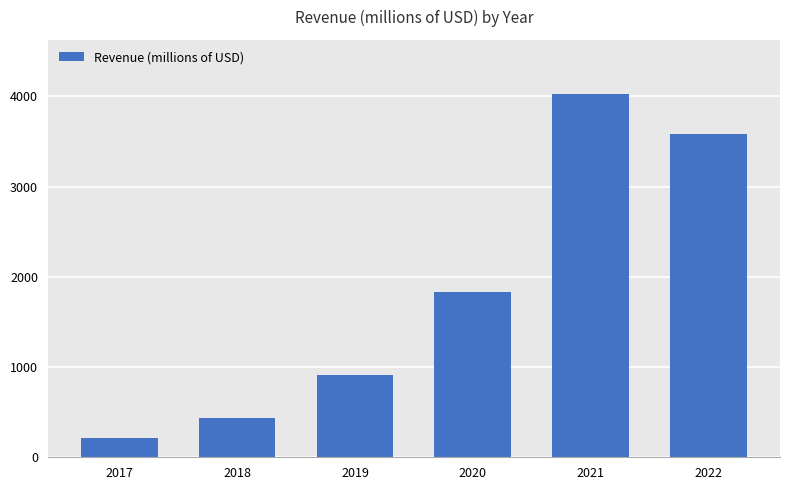

Reading right to left, extract all data points from this chart.

3582.1	4021.8	1825.9	915.0	435.0	218.6